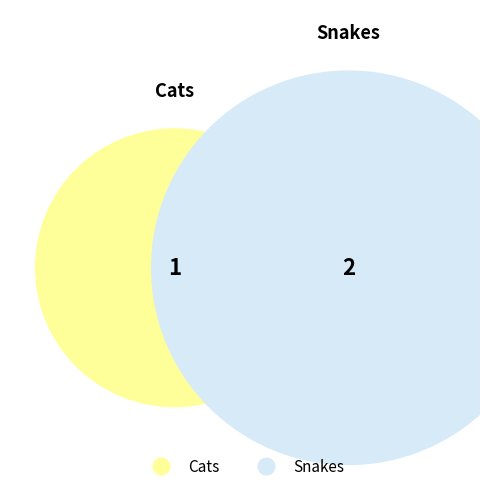

What percentage is the Cats slice, to the nearest percent?

33%